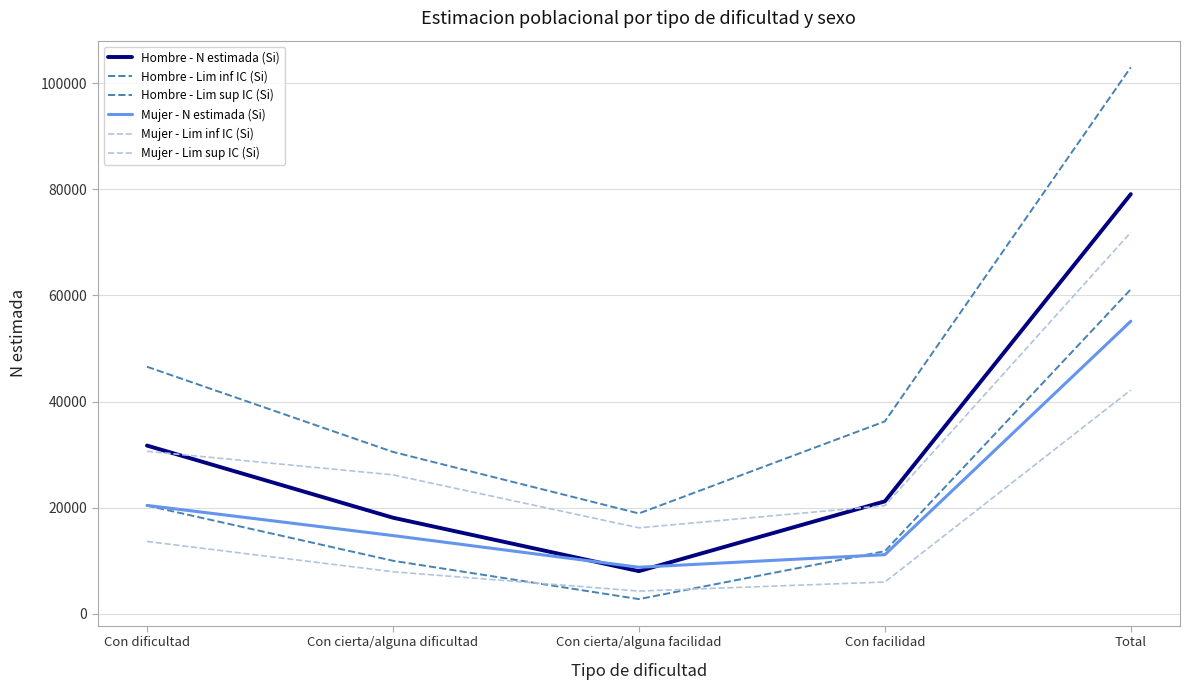

What position from the right is Total?

1